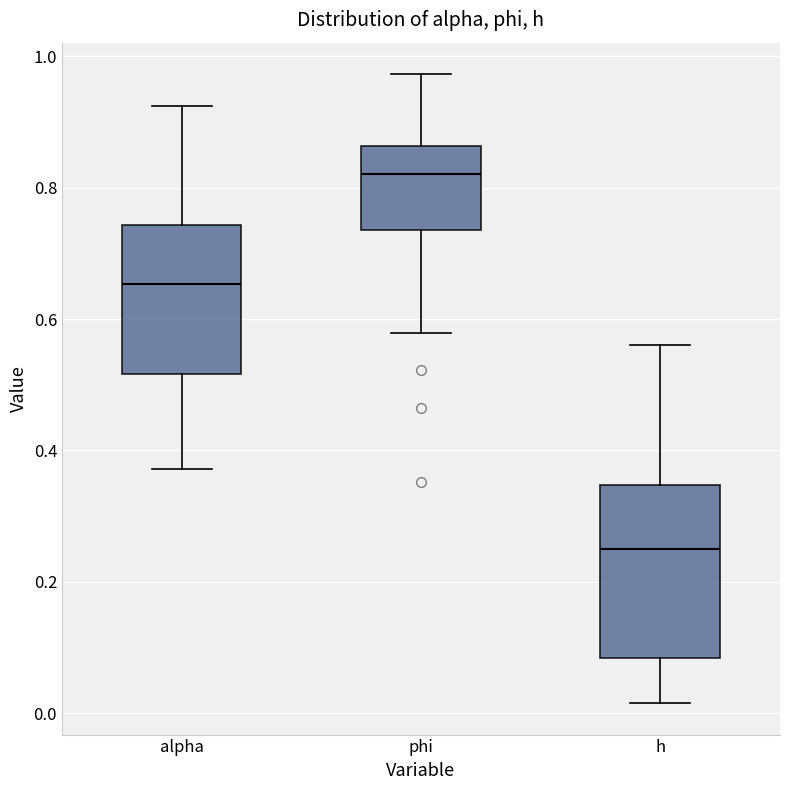

Which box is the tallest, from its lower edge to its upper edge?

h